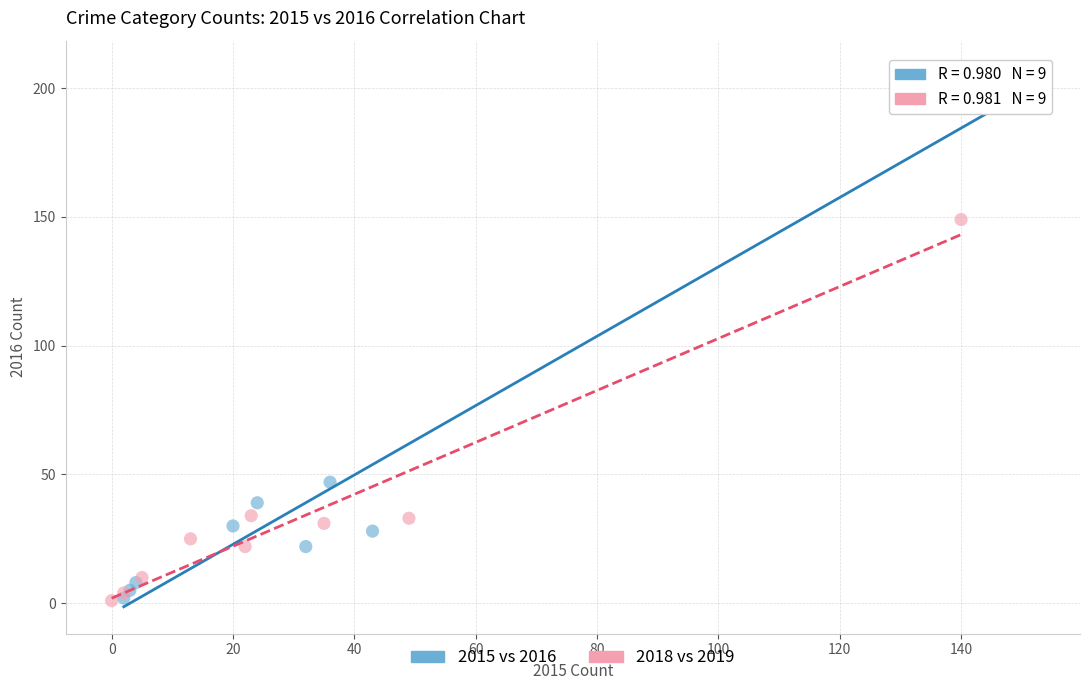

Which series has the largest Y range (max minus min)?

2015 vs 2016